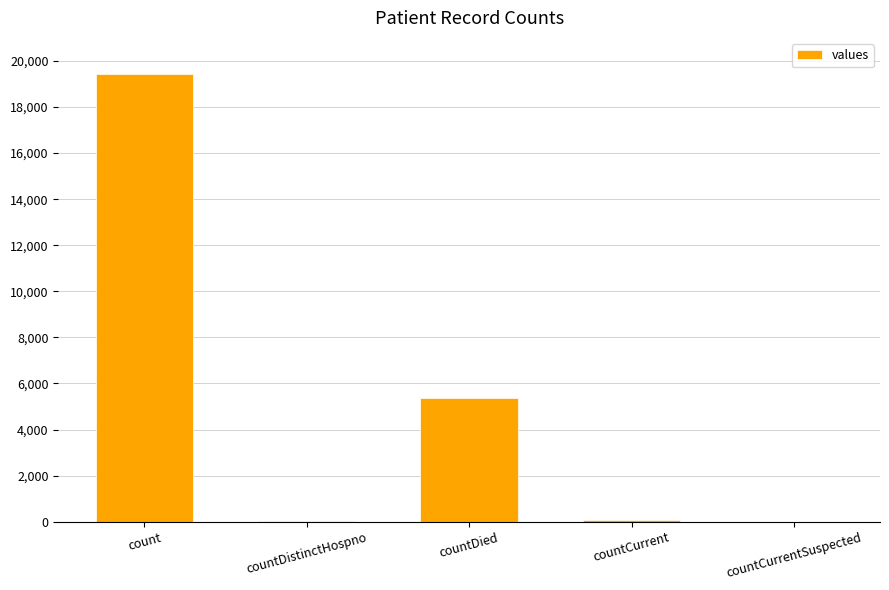

What value does the data have at countDied?

5357